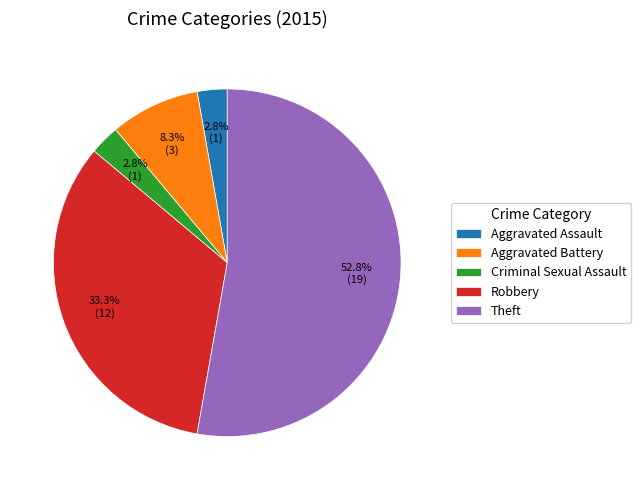

To the nearest percent, what is the difference between the largest and smallest slice percentages?

50%